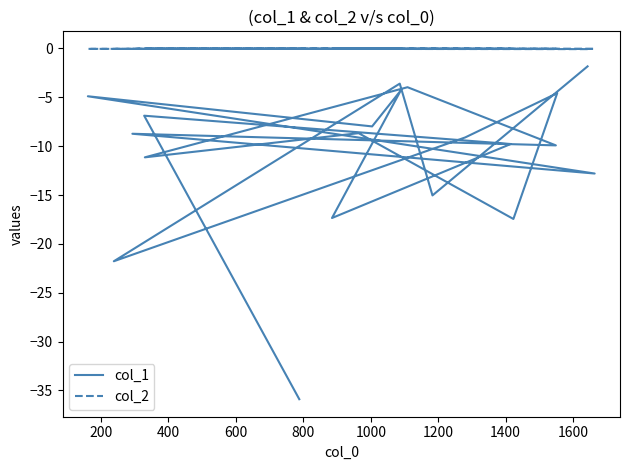

What is the spread (max minus min) of values at 200?

15.0